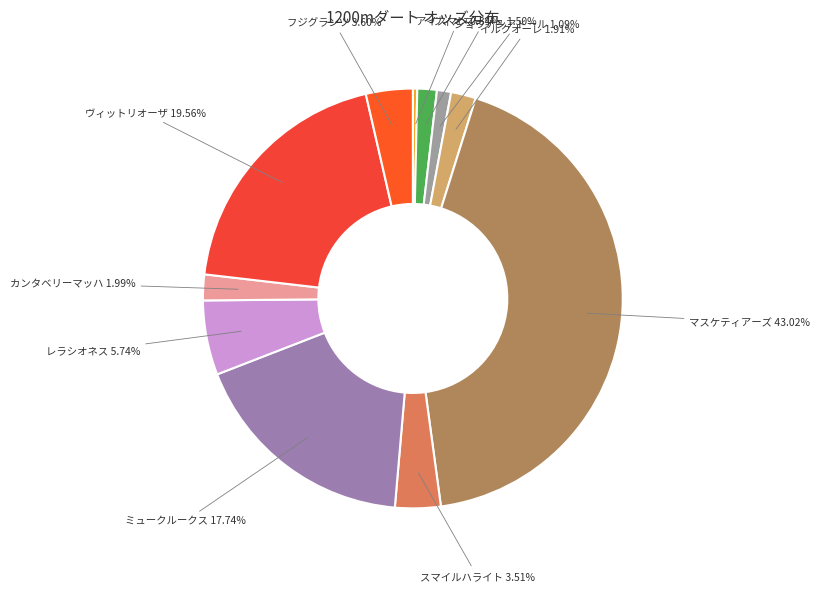

Does any single category account for the majority?

No